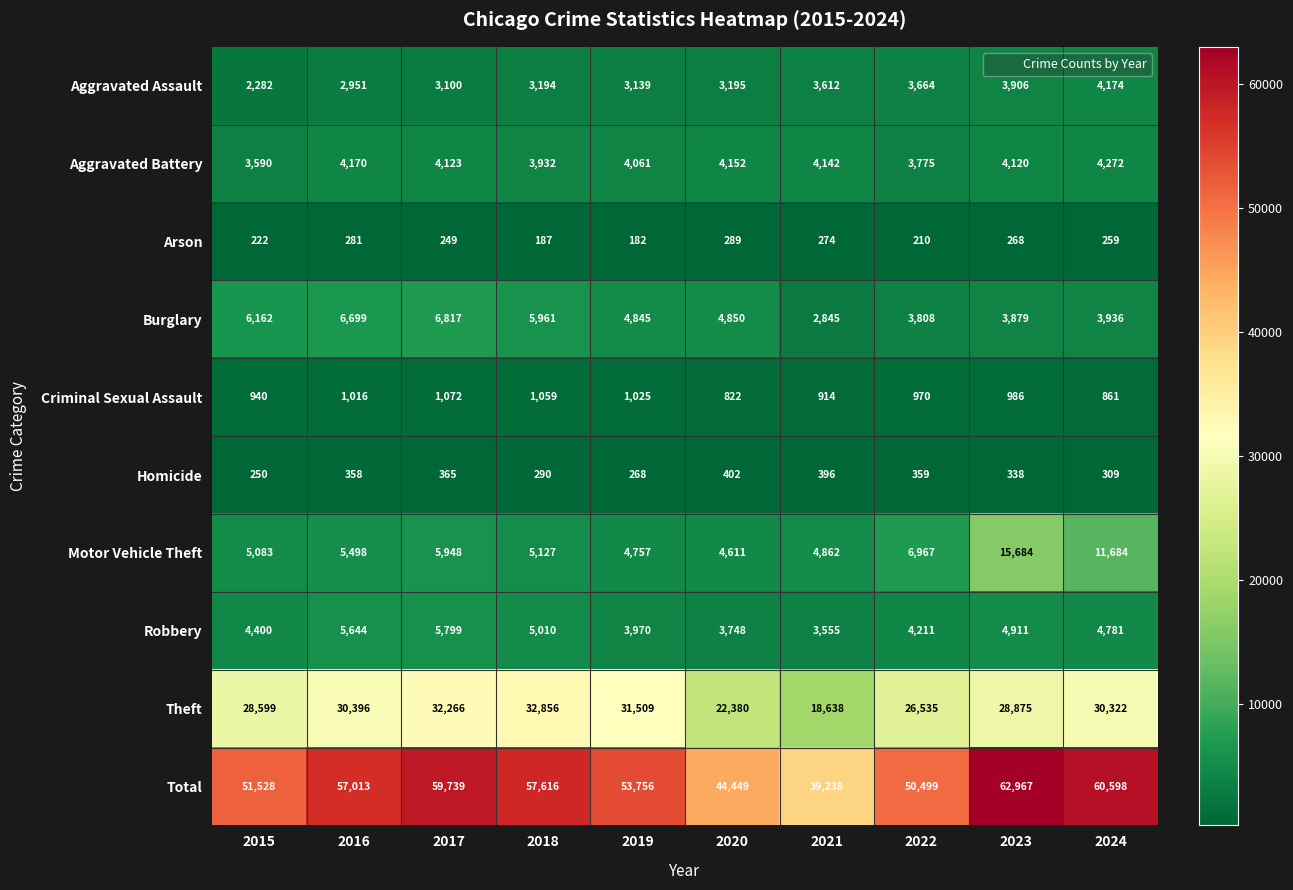

At which category is the sum across all series the highest?

2023